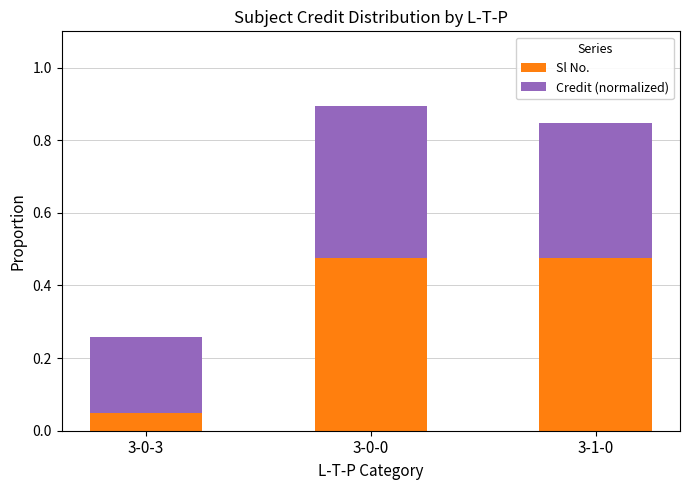

Count the Sl No. values in the range 0 to 1.

3